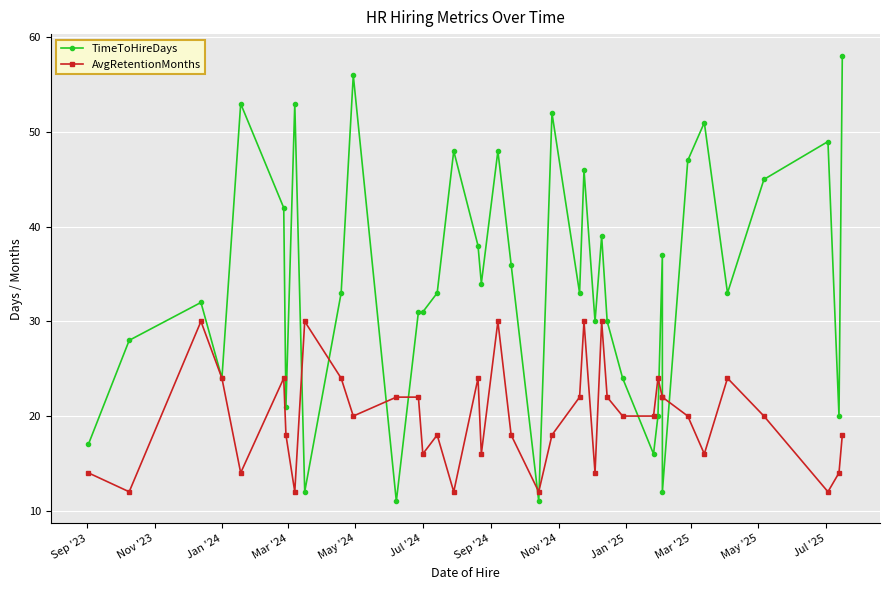

True or false: TimeToHireDays and AvgRetentionMonths intersect in this chart.

True